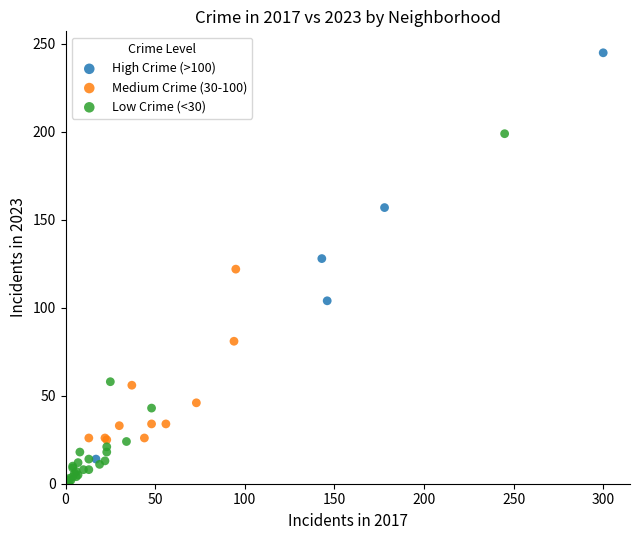

Which series has the widest spread of Y values?

High Crime (>100)